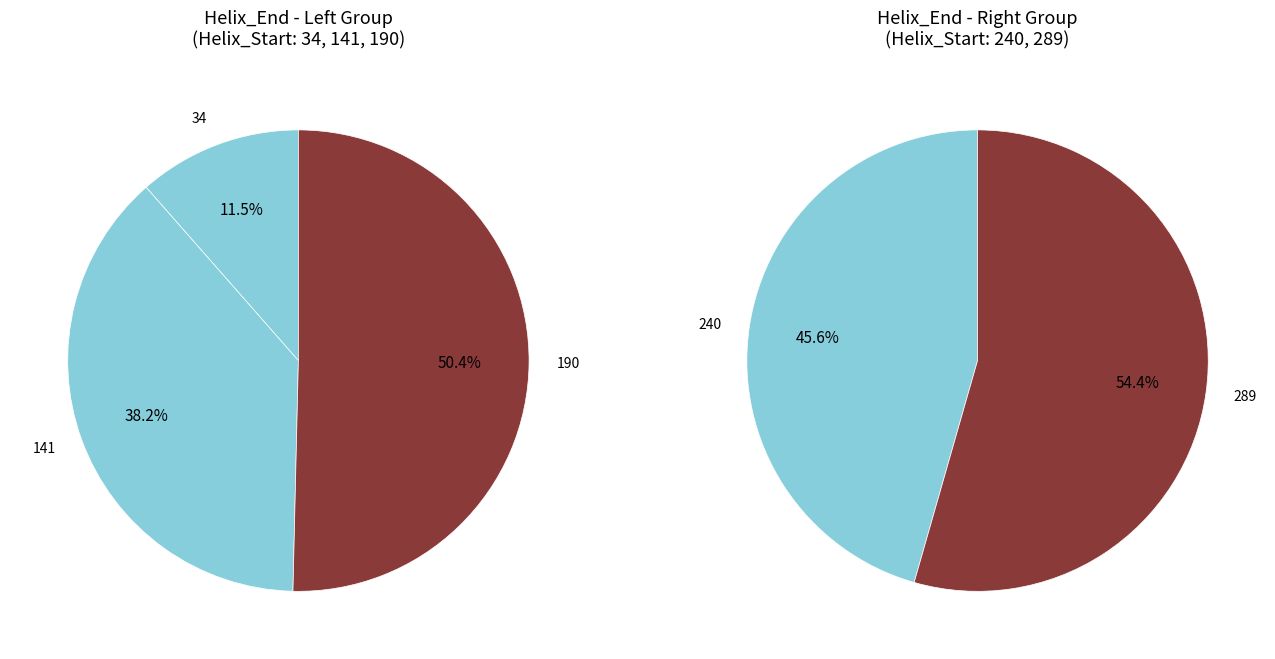

Approximately how many times larger is the value at 141 compared to 190?

0.8